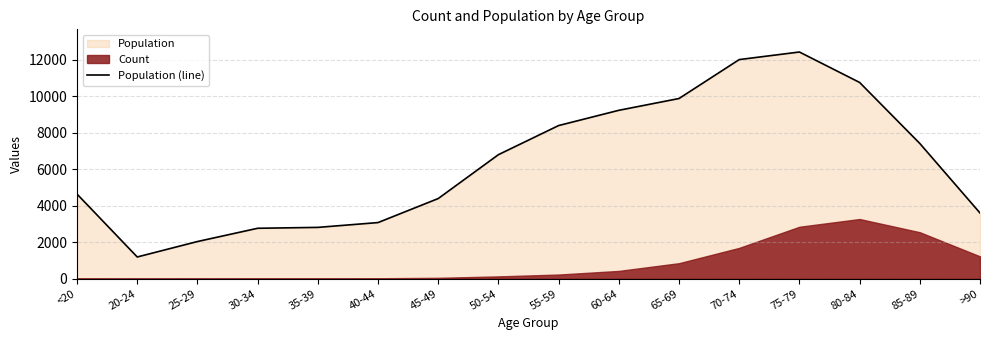

Rank the categories by value from lowest to highest.

20-24, 25-29, 30-34, 35-39, 40-44, >90, 45-49, <20, 50-54, 85-89, 55-59, 60-64, 65-69, 80-84, 70-74, 75-79